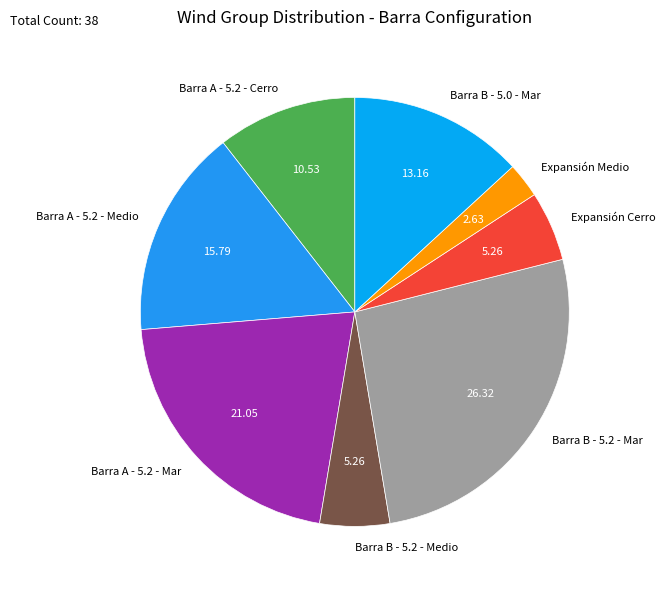

Do Barra B - 5.2 - Mar and Barra A - 5.2 - Mar together represent more than half of the pie?

No